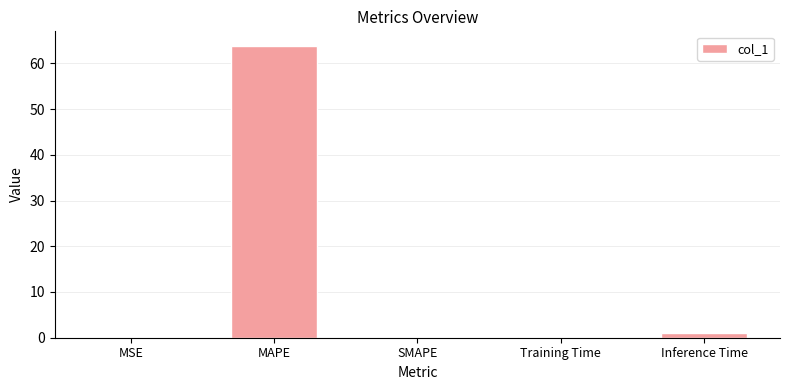

At which label is the value closest to 31?

Inference Time